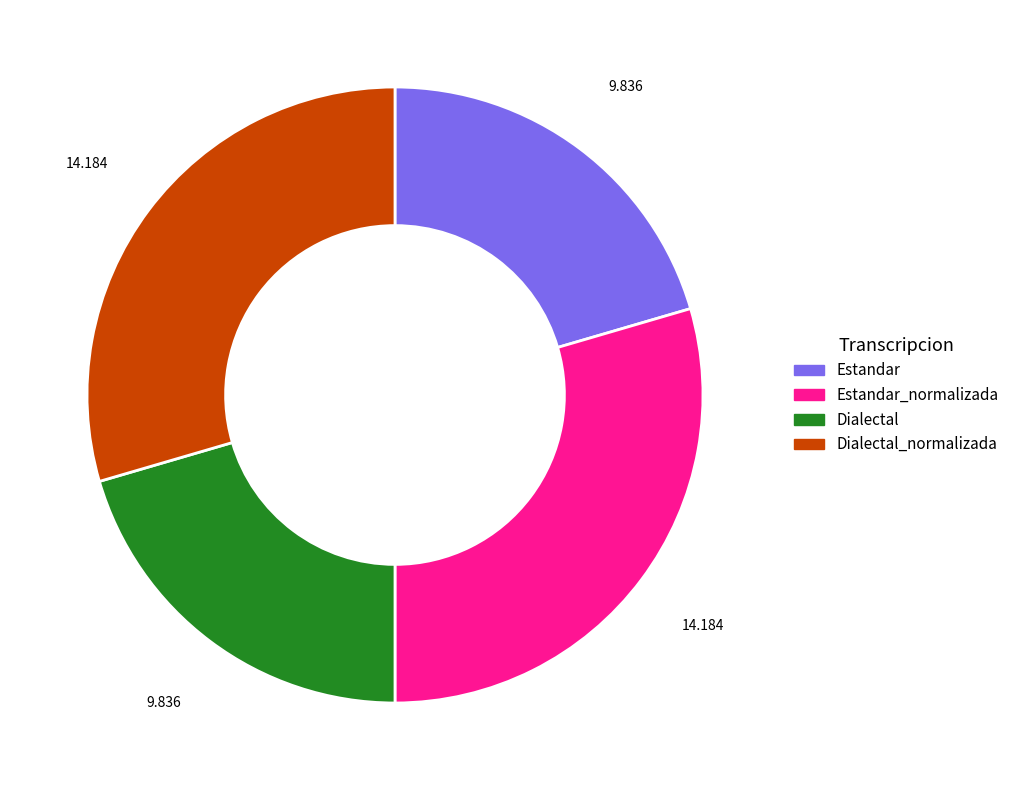

How many slices are in this pie chart?

4